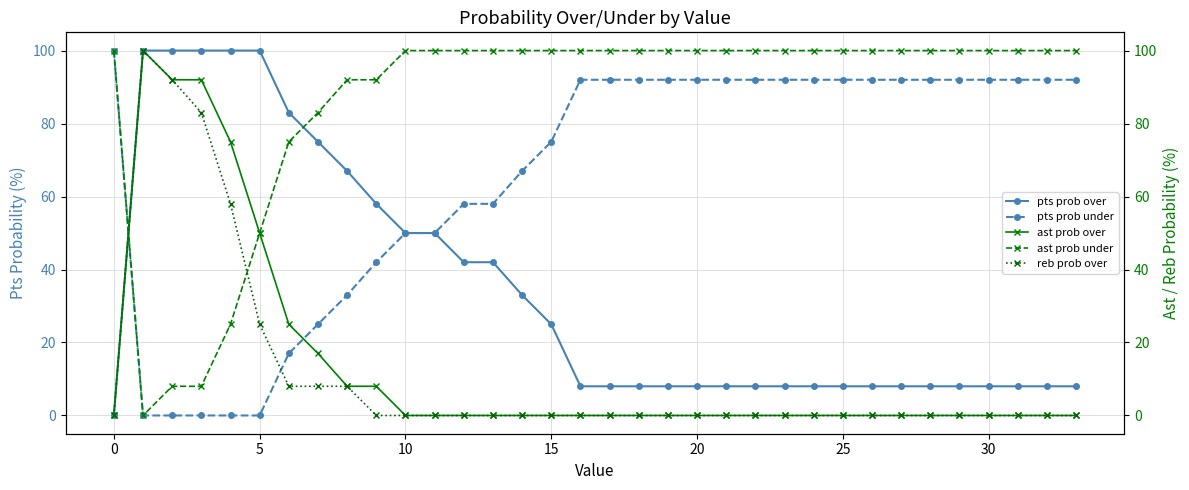

What is the maximum value for pts prob under?

100